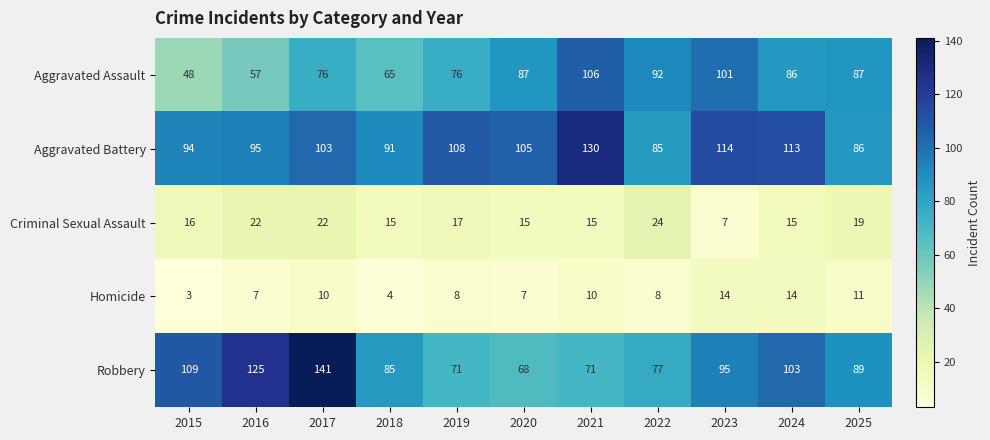

What is the difference between the maximum and minimum values in the Aggravated Assault series?

58